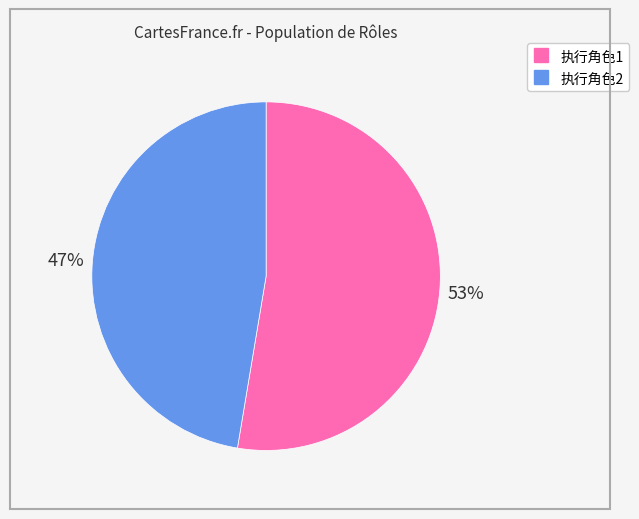

True or false: 执行角色2 accounts for 47% of the total.

True